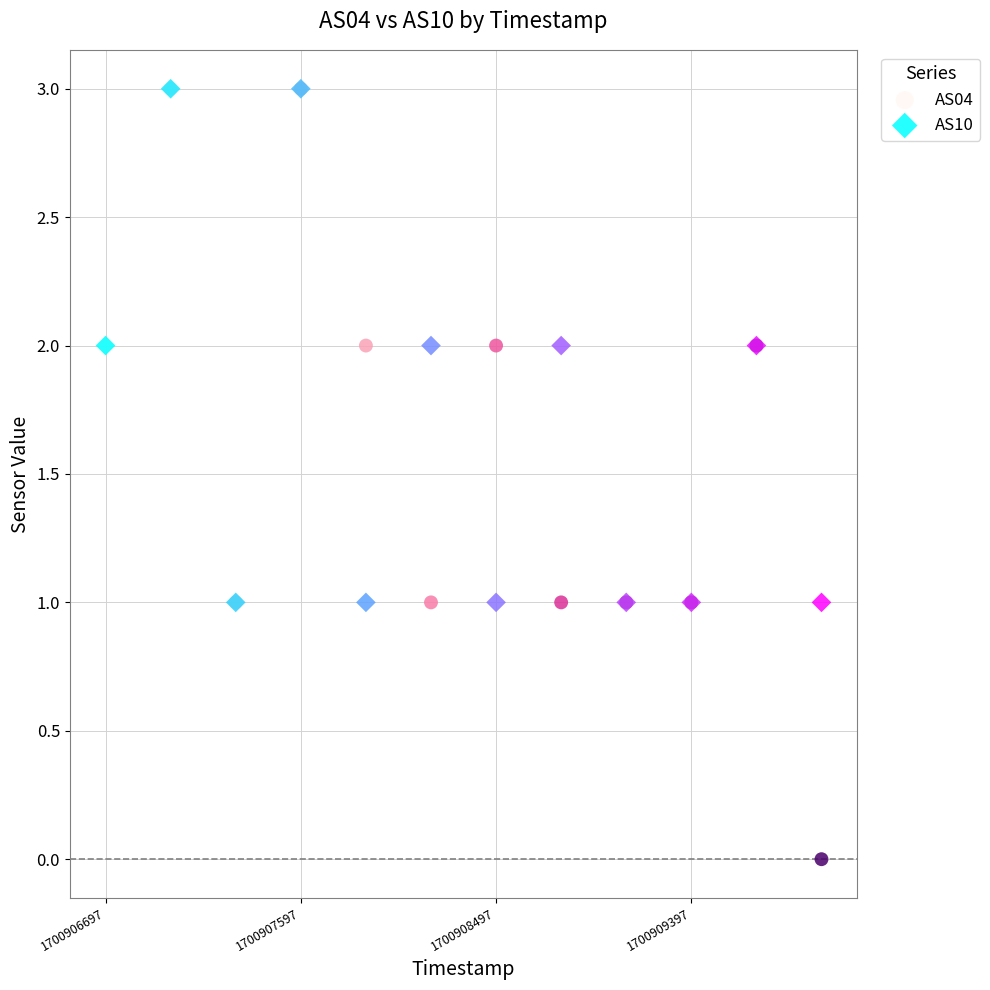

What are all the series names shown in the legend?

AS04, AS10